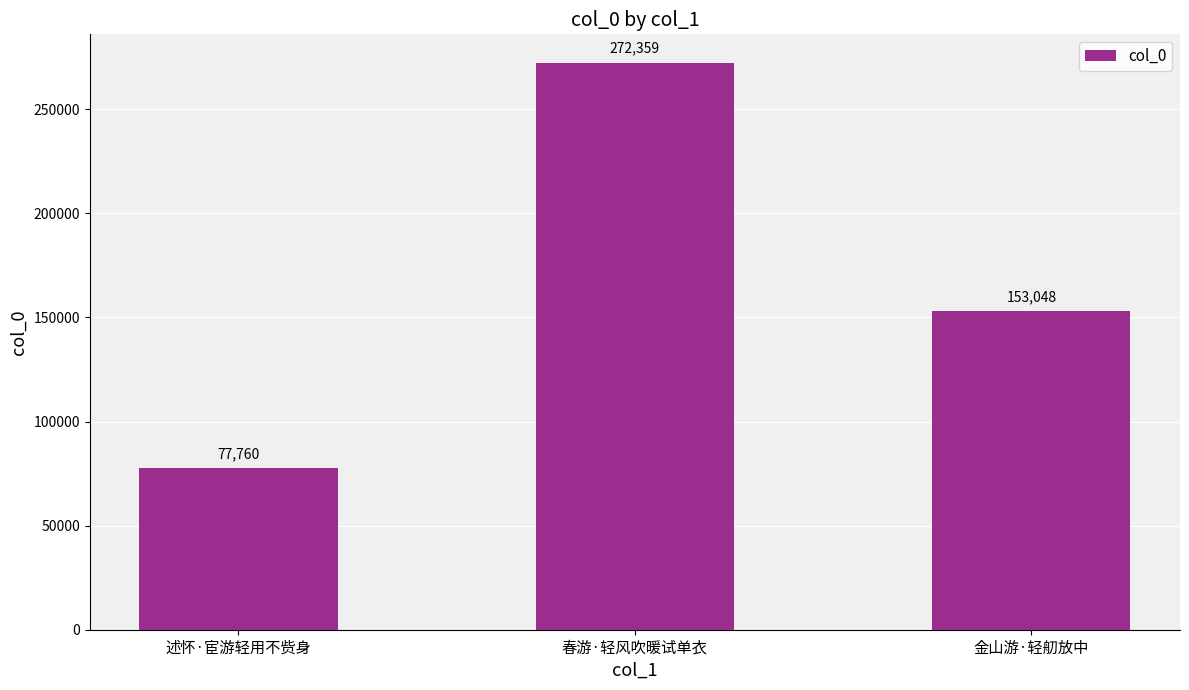

What position from the right is 春游·轻风吹暖试单衣?

2